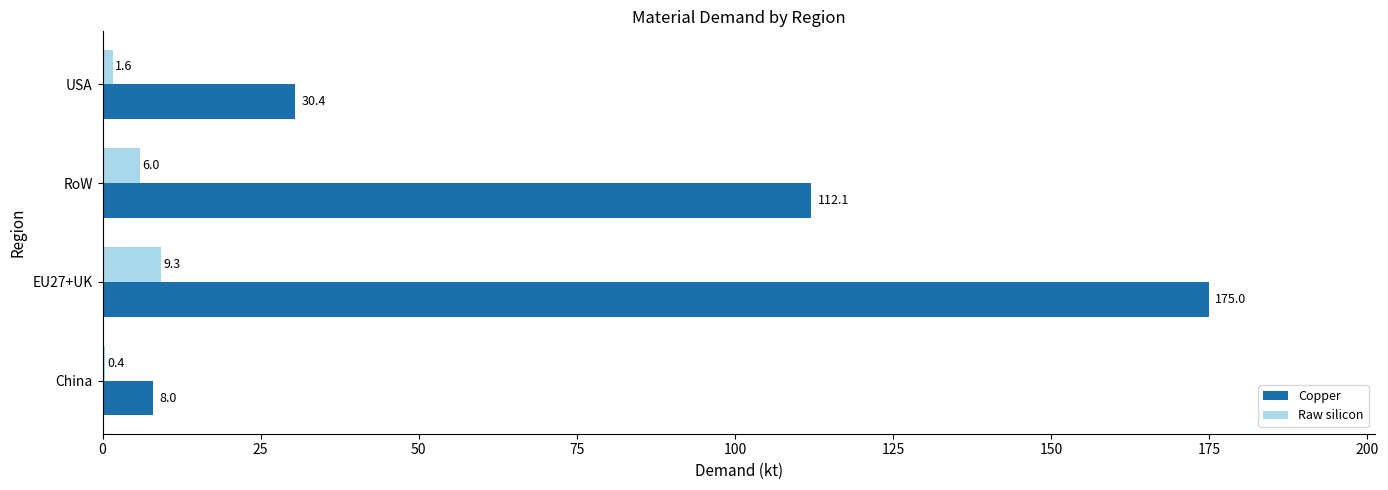

Which series has the widest spread of values?

Copper